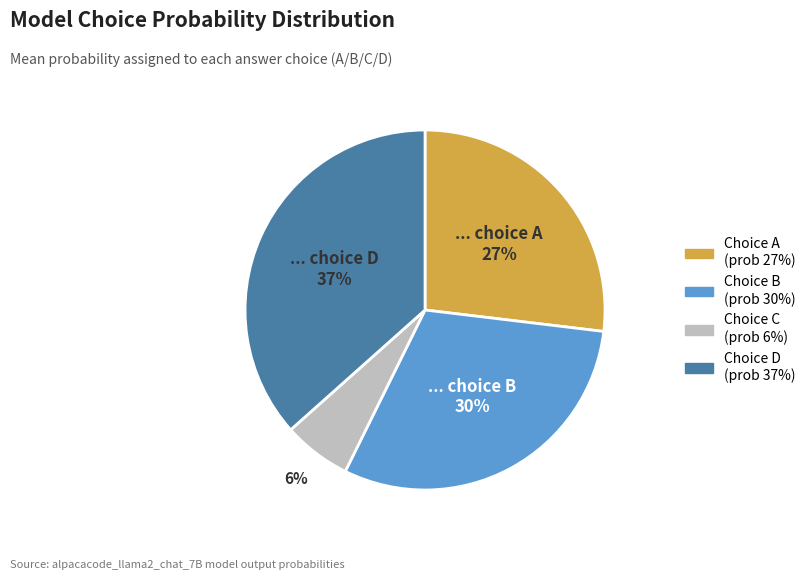

Is there any slice that represents more than half of the pie?

No